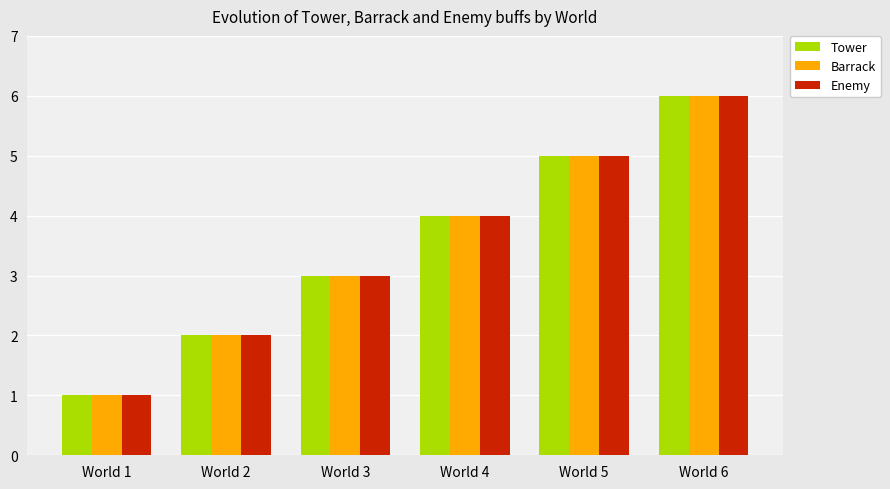

At which category is the sum across all series the highest?

World 6